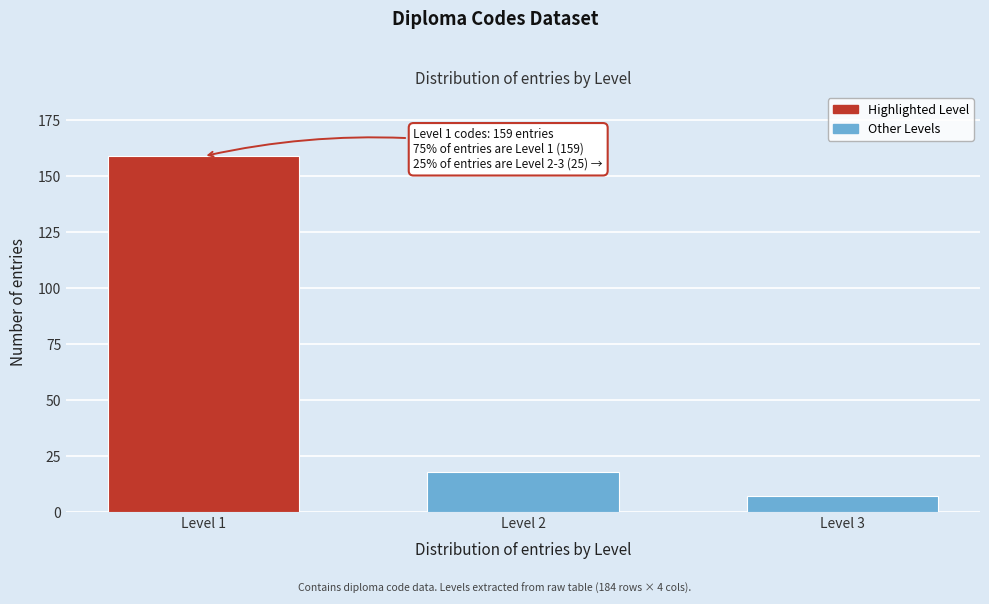

Reading left to right, what are all the values shown in this chart?

159	18	7